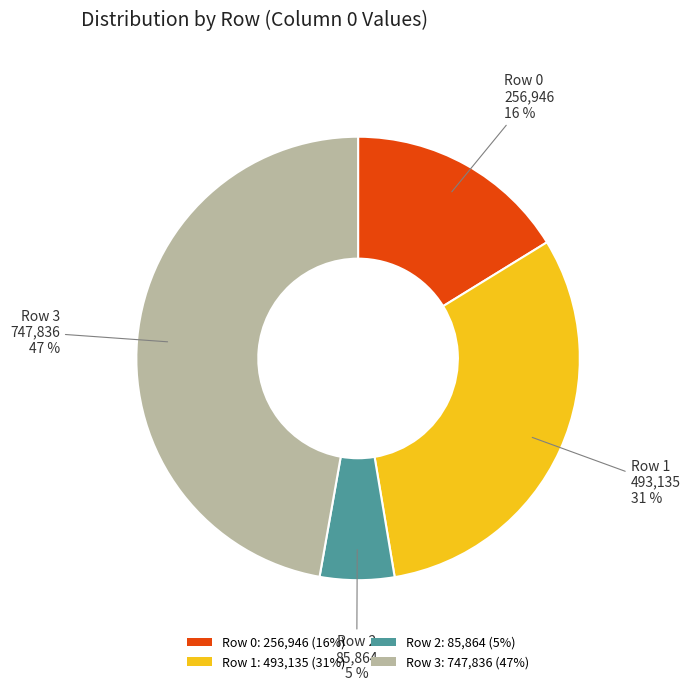

Which has a higher value, Row 3: 747,836 (47%) or Row 1: 493,135 (31%)?

Row 3: 747,836 (47%)